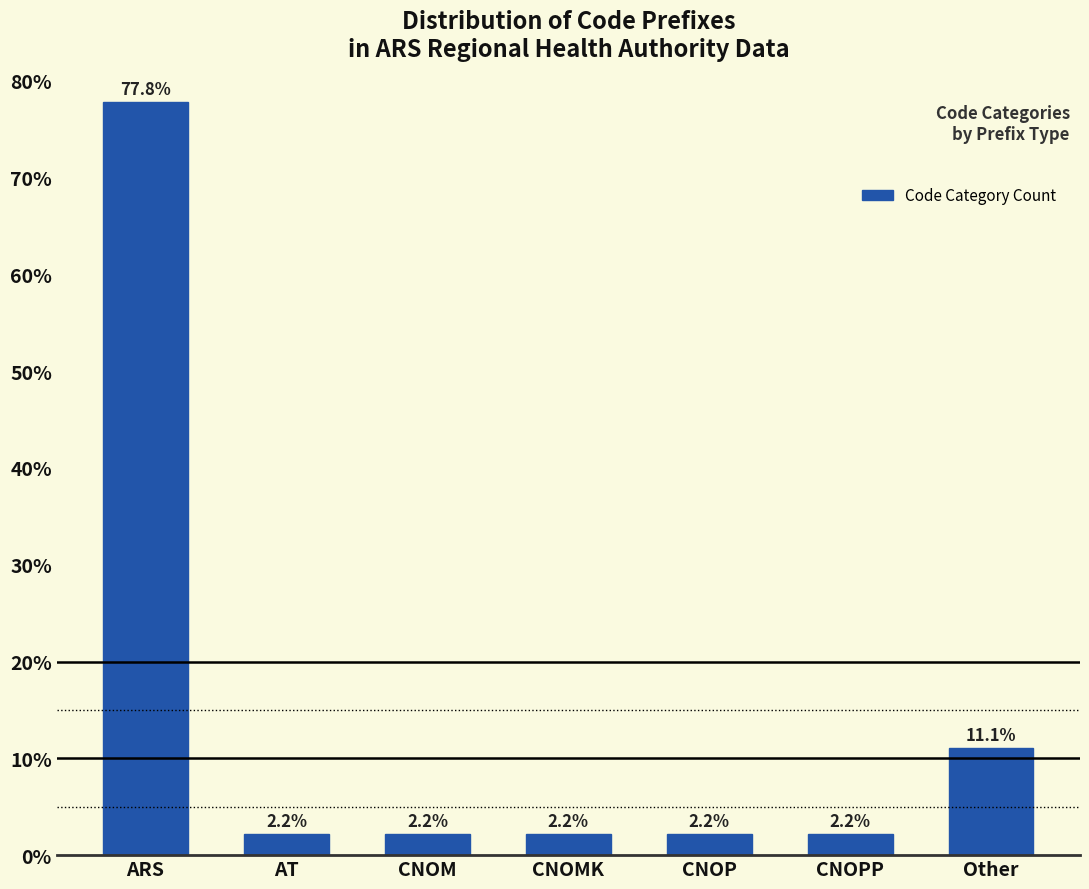

Reading left to right, list all the values displayed in this chart.

77.8	2.2	2.2	2.2	2.2	2.2	11.1